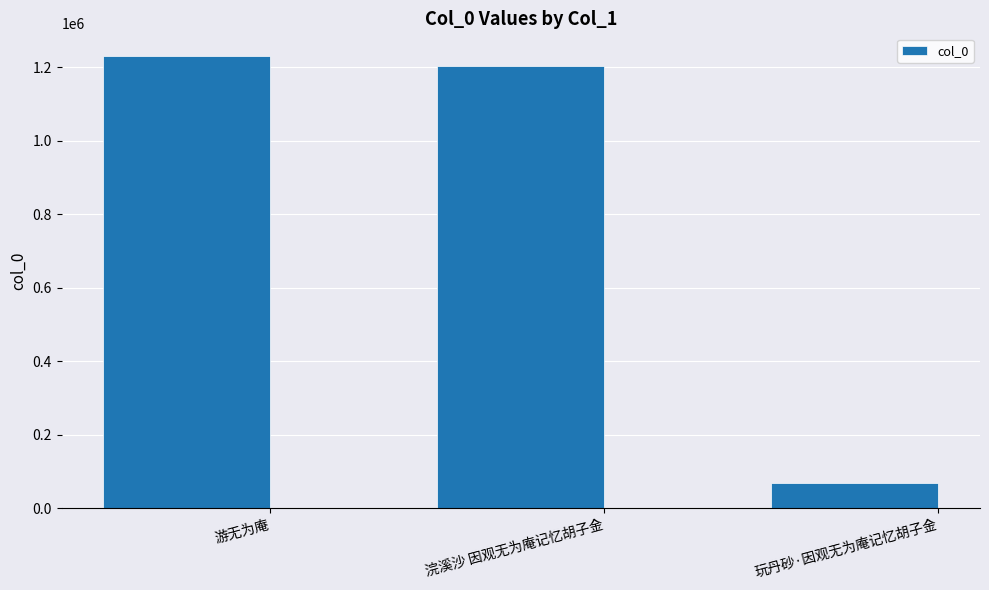

True or false: the data shows 345658 at 游无为庵.

False